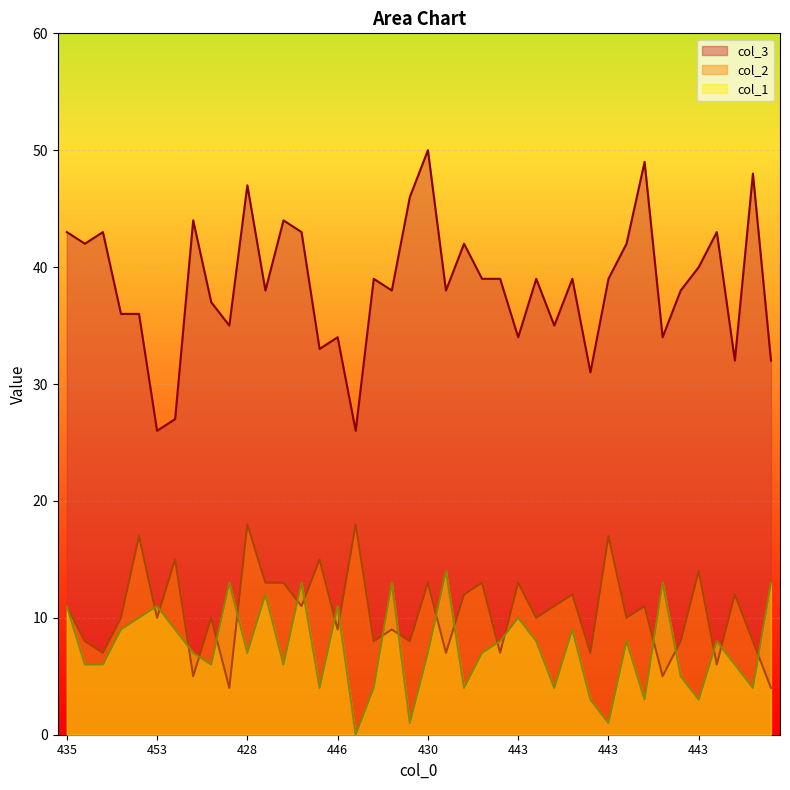

List the series in order of their peak value, lowest first.

col_1, col_2, col_3